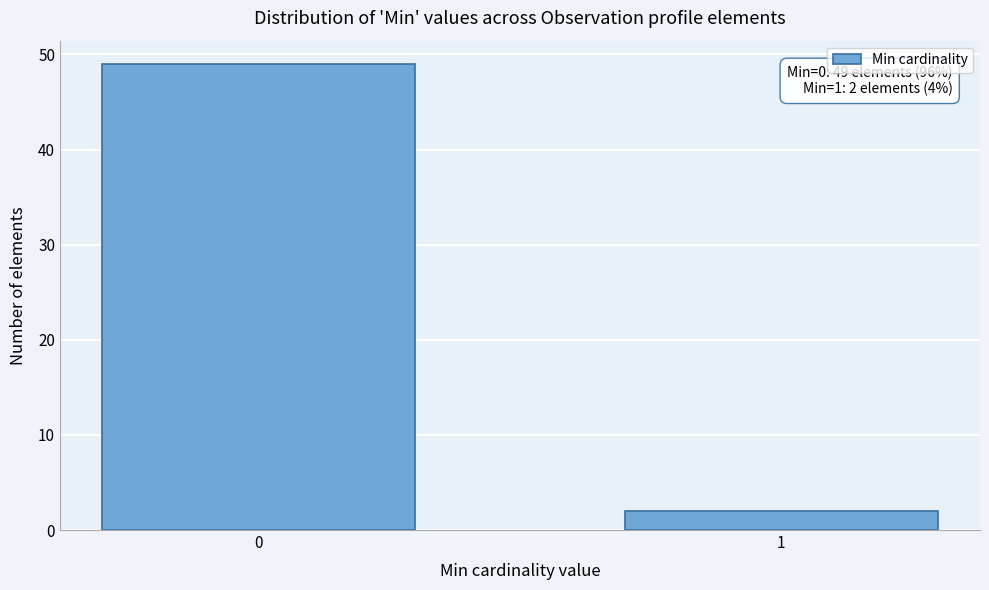

Reading left to right, transcribe all the data shown in this chart.

0=49	1=2